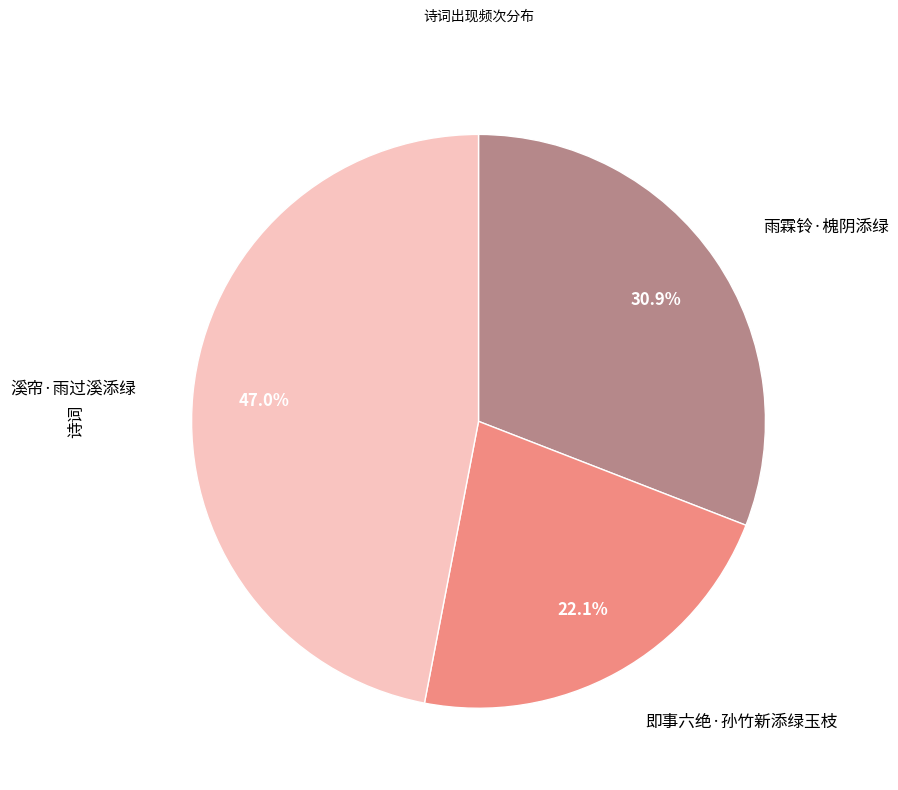

What is the largest slice in the pie chart?

溪帘·雨过溪添绿